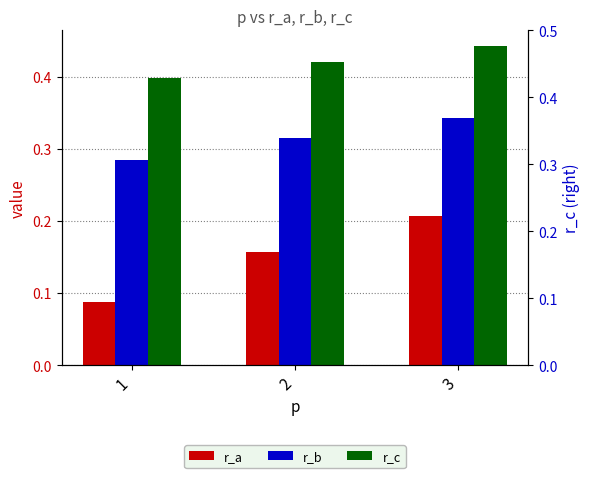

Are the bars horizontal?

No